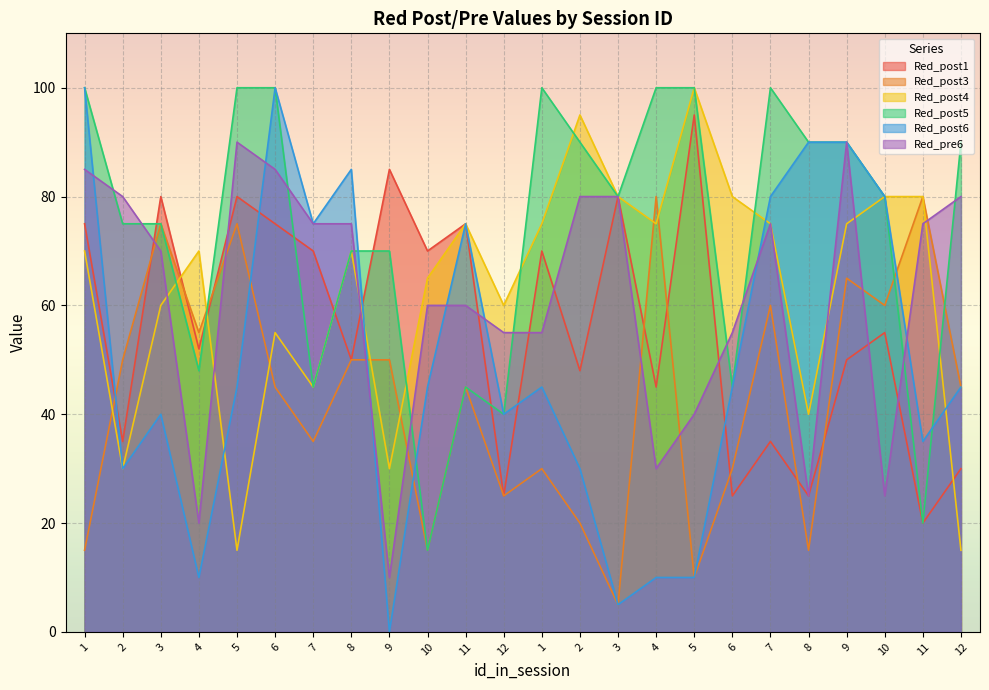

Which series has the widest spread of values?

Red_post6